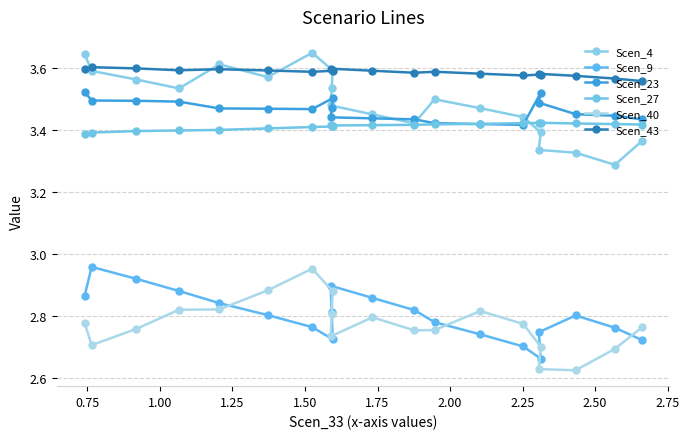

Is the value of Scen_4 at 3.00 greater than the value of Scen_40 at 19?

Yes